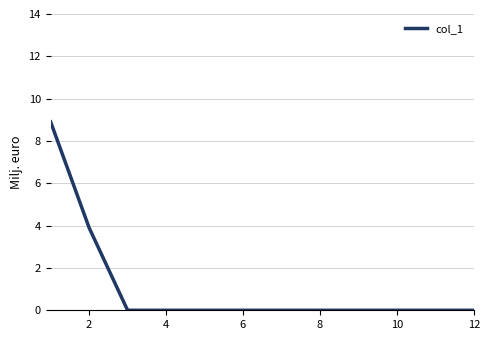

What is the greatest value displayed?

8.9